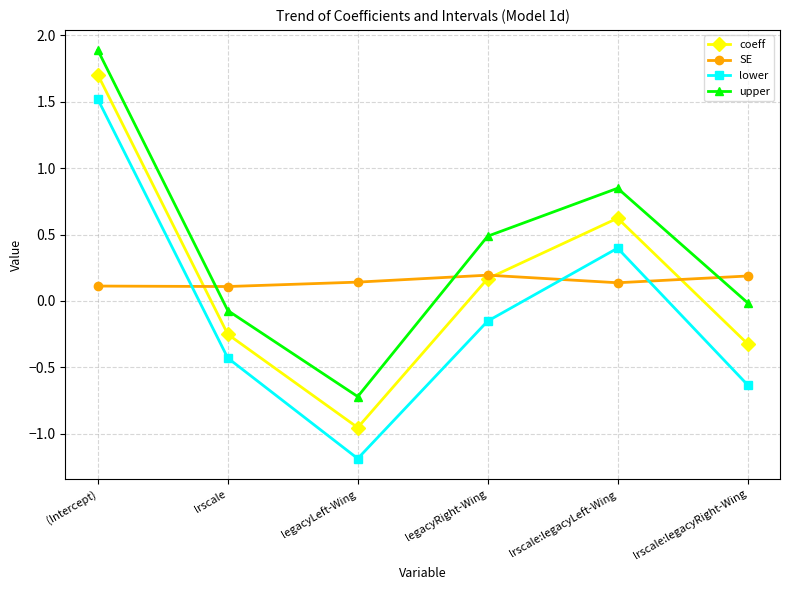

What is the label of the 5th point from the right?

lrscale